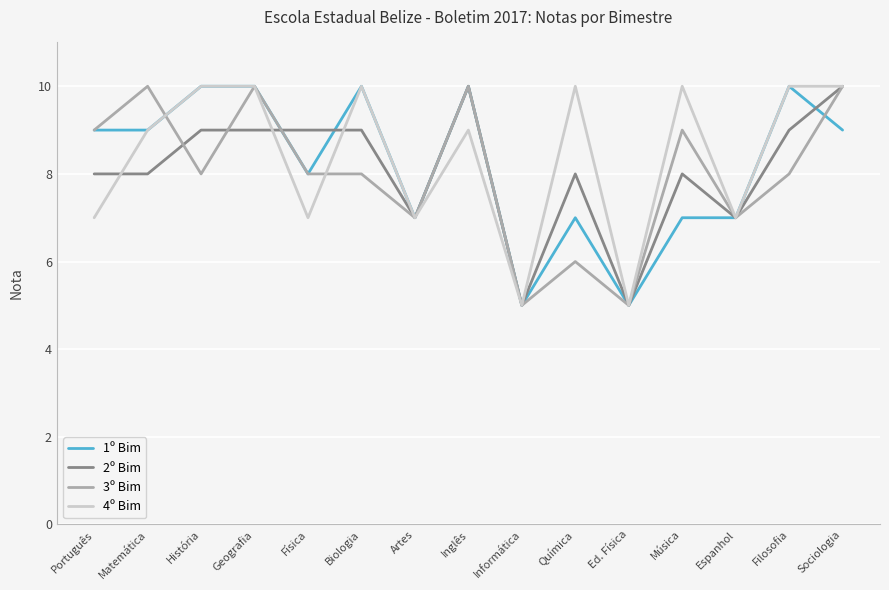

What are all the series names shown in the legend?

1º Bim, 2º Bim, 3º Bim, 4º Bim